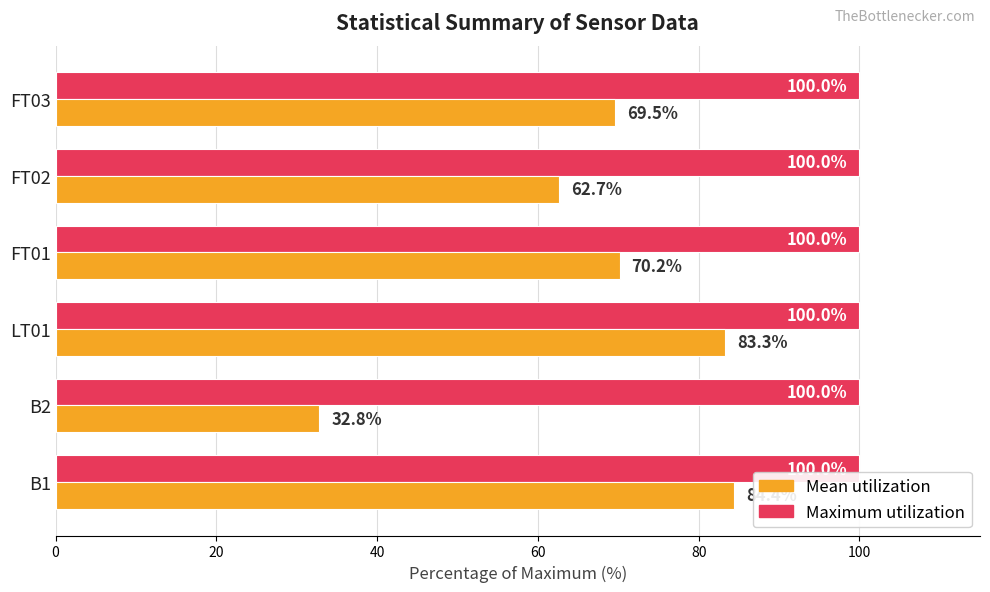

At which category is the sum across all series the highest?

B1